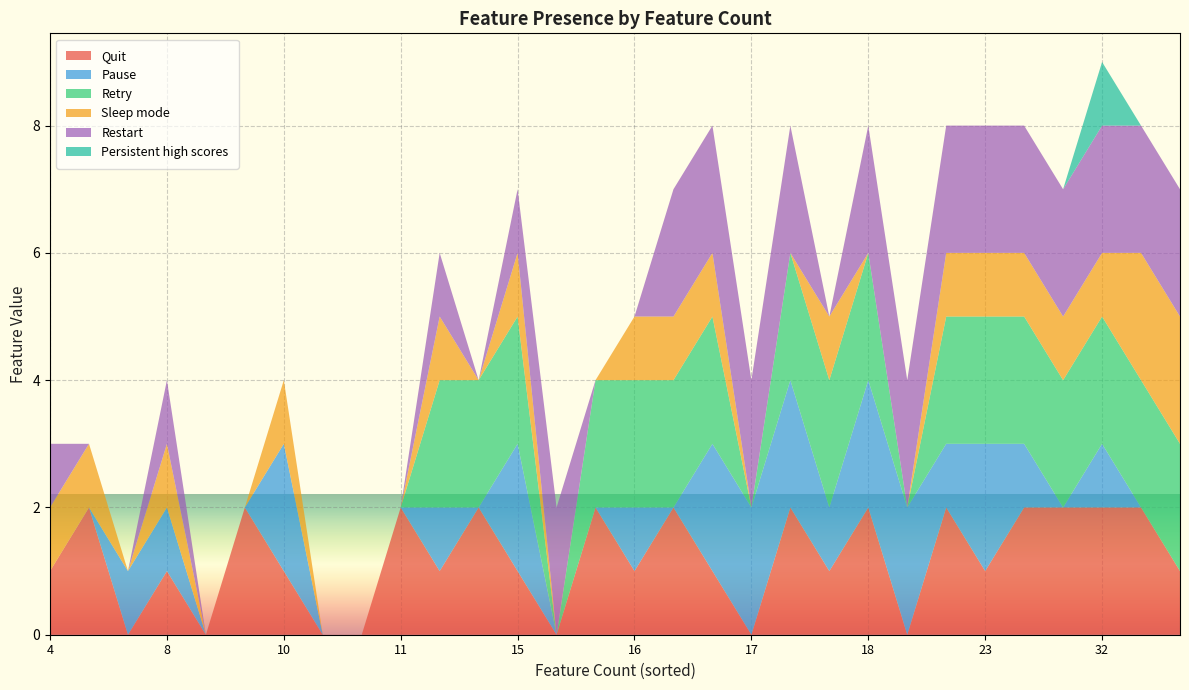

Reading left to right, transcribe all the data shown in this chart.

Quit: 1	2	0	1	0	2	1	0	0	2	1	2	1	0	2	1	2	1	0	2	1	2	0	2	1	2	2	2	2	1
Pause: 0	0	1	1	0	0	2	0	0	0	1	0	2	0	0	1	0	2	2	2	1	2	2	1	2	1	0	1	0	0
Retry: 0	0	0	0	0	0	0	0	0	0	2	2	2	0	2	2	2	2	0	2	2	2	0	2	2	2	2	2	2	2
Sleep mode: 1	1	0	1	0	0	1	0	0	0	1	0	1	0	0	1	1	1	0	0	1	0	0	1	1	1	1	1	2	2
Restart: 1	0	0	1	0	0	0	0	0	0	1	0	1	2	0	0	2	2	2	2	0	2	2	2	2	2	2	2	2	2
Persistent high scores: 0	0	0	0	0	0	0	0	0	0	0	0	0	0	0	0	0	0	0	0	0	0	0	0	0	0	0	1	0	0